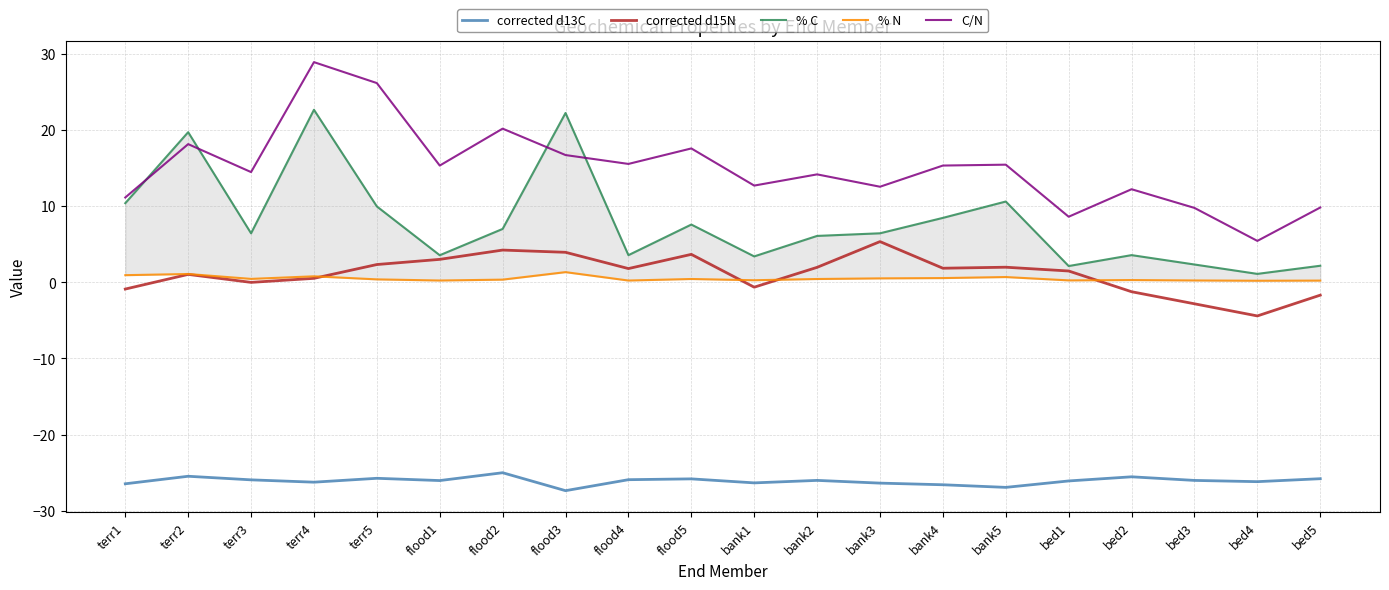

The % N series shows 2.0 at flood3. True or false?

False